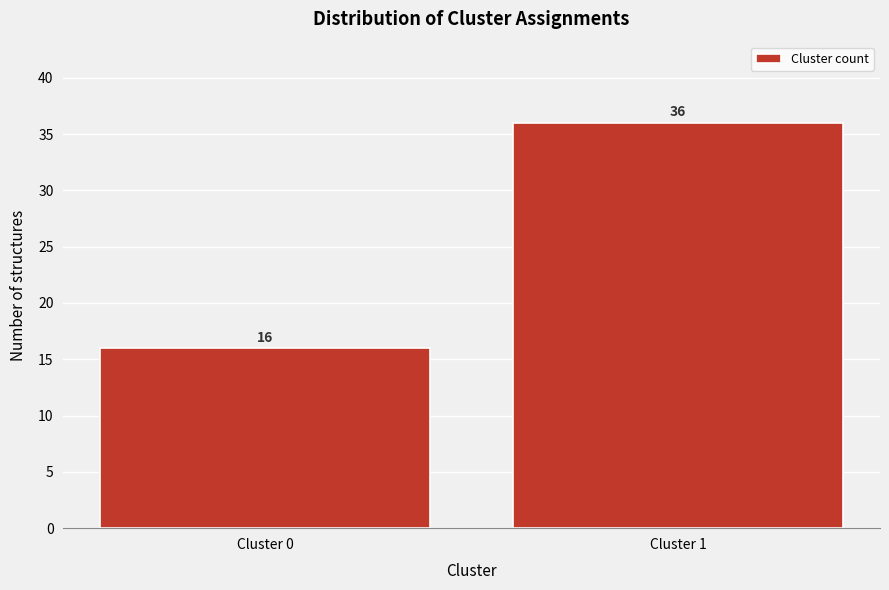

Reading left to right, list all the values displayed in this chart.

16	36